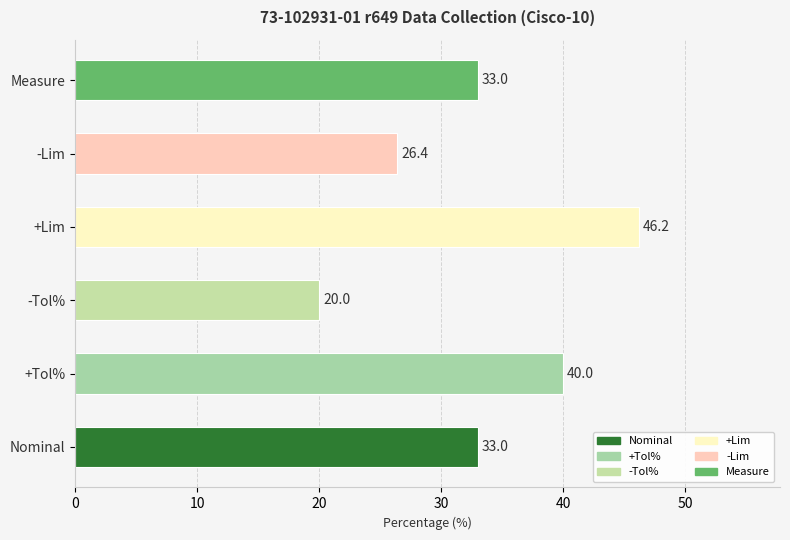

At which category does the chart reach its peak across all series?

+Lim